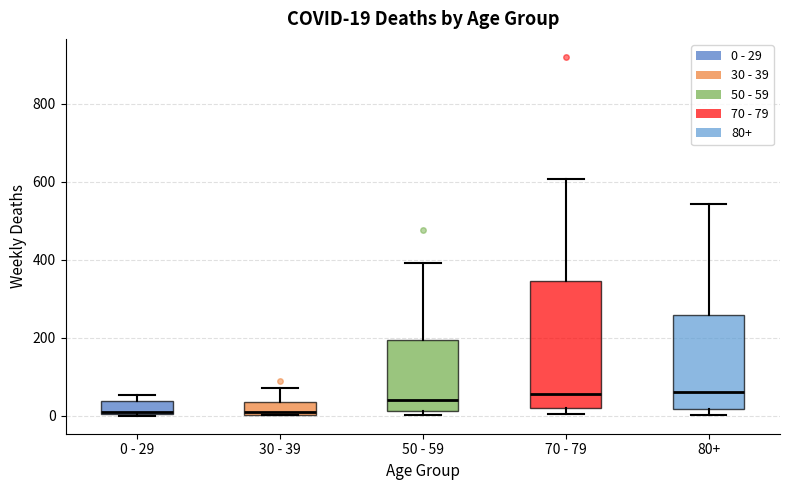

Which box is the tallest, from its lower edge to its upper edge?

70 - 79